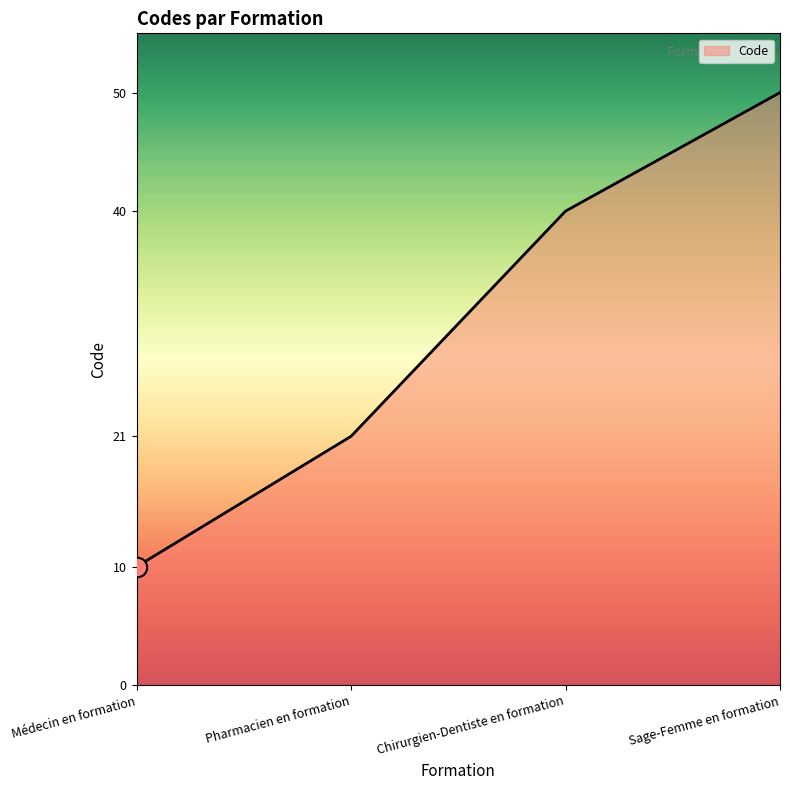

What is the change in value from Médecin en formation to Pharmacien en formation?

+11